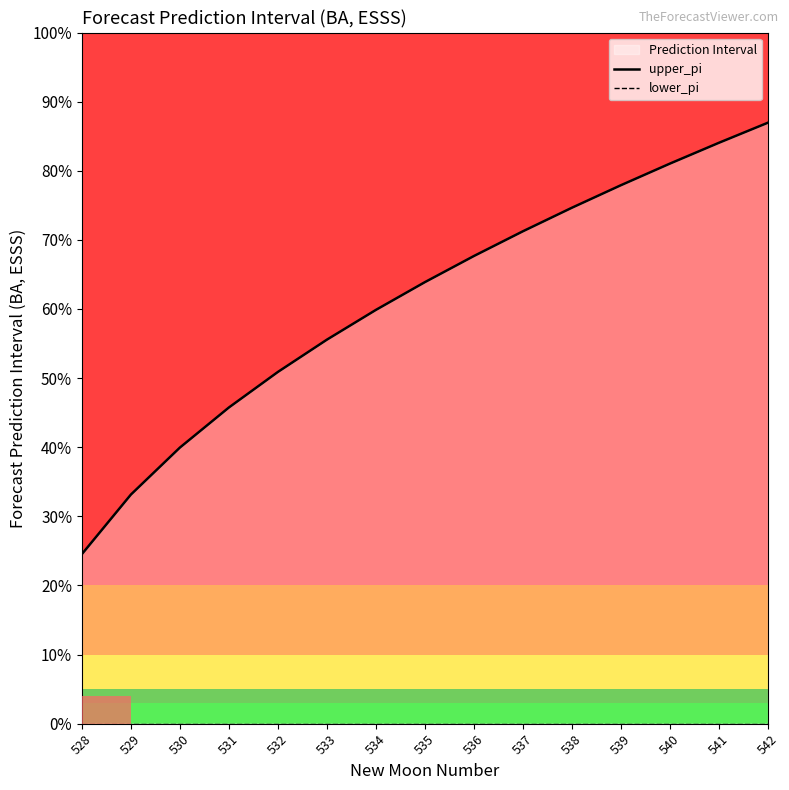

At which category is the sum across all series the highest?

542